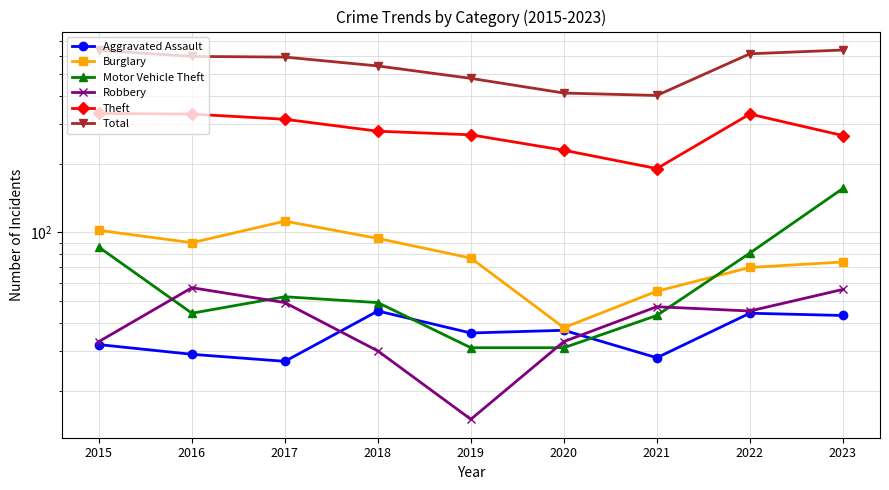

What is the smallest value displayed?

15